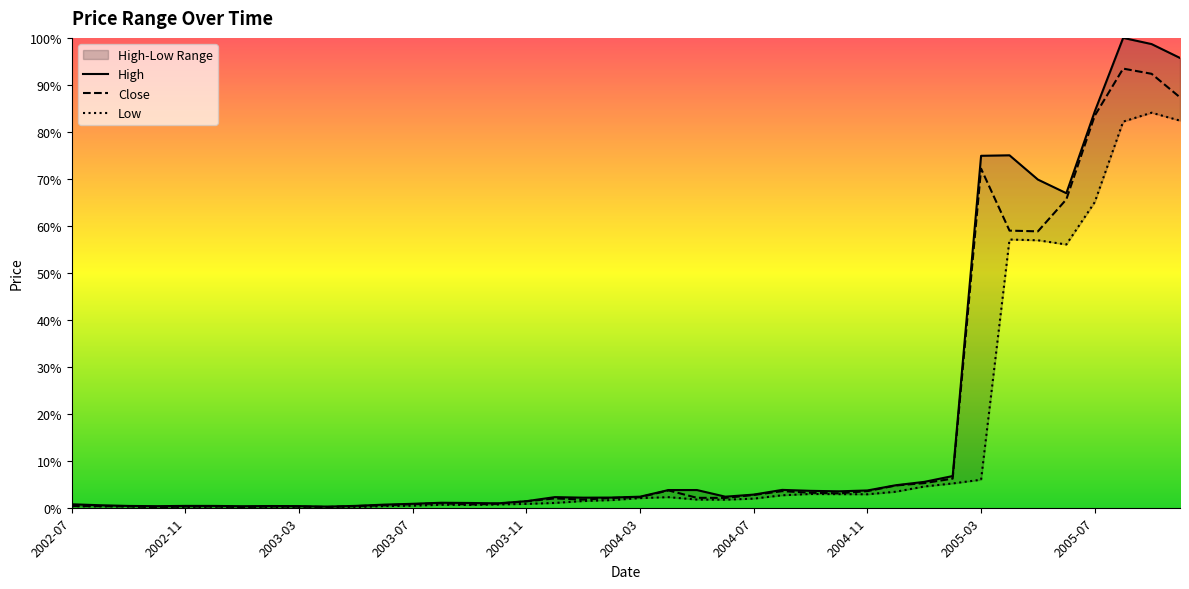

What is the label of the 23rd point from the left?

2004-05